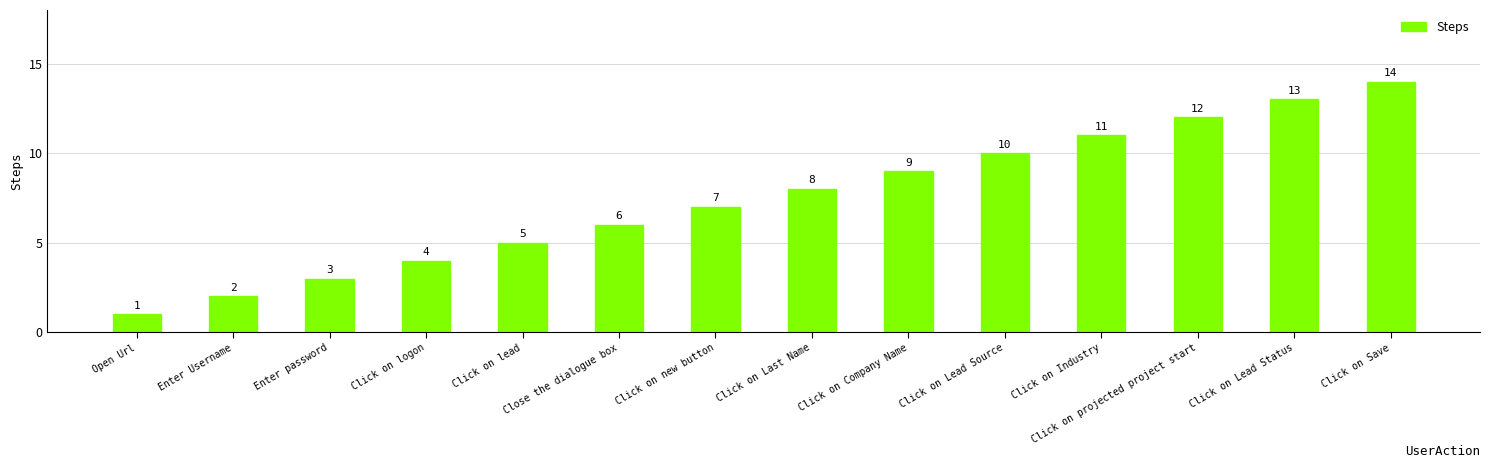

What is the ratio of the value at Close the dialogue box to the value at Click on Lead Status?

0.5